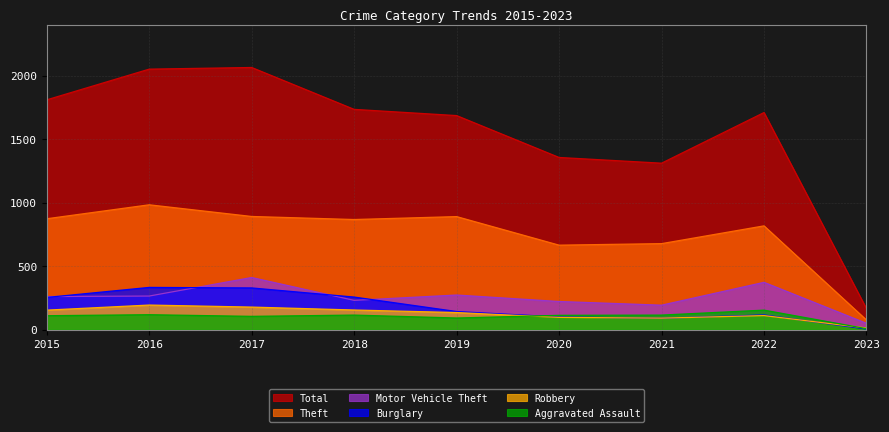

True or false: Motor Vehicle Theft has a value of 273 at 2019.

True